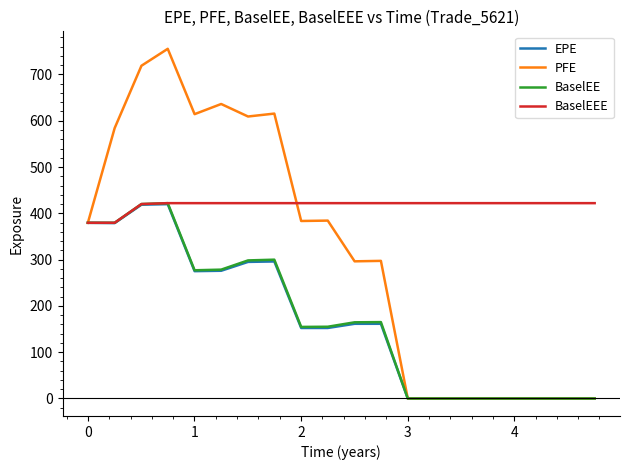

What is the greatest value displayed?

755.3